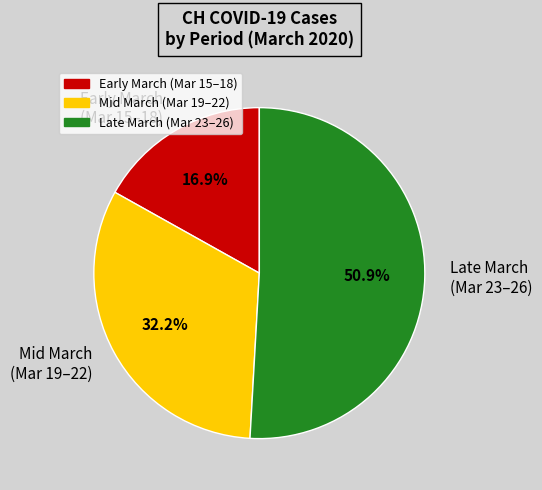

What is the smallest slice in the pie chart?

Early March (Mar 15–18)